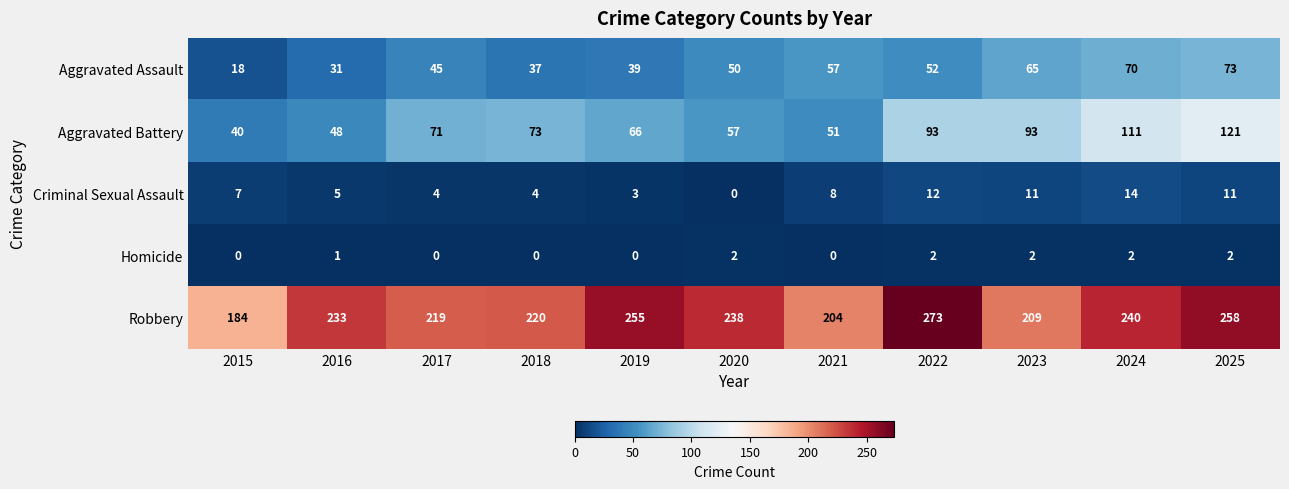

What is the sum of the Robbery values at 2017 and 2015?

403